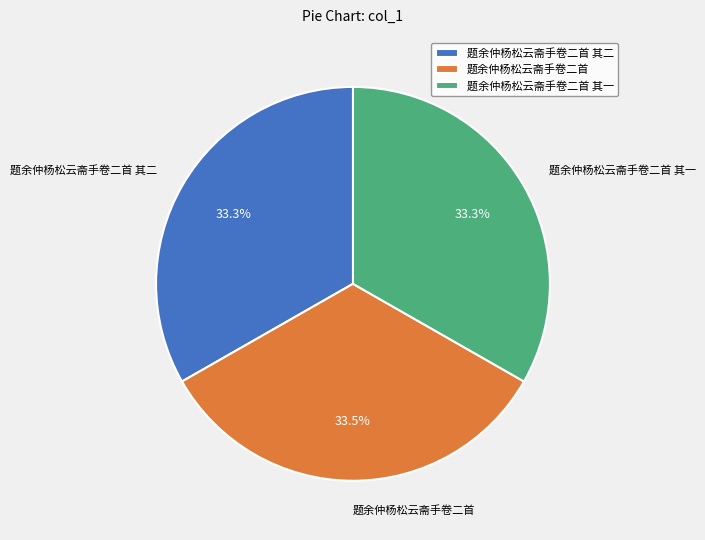

True or false: 题余仲杨松云斋手卷二首 其一 accounts for 33% of the total.

True